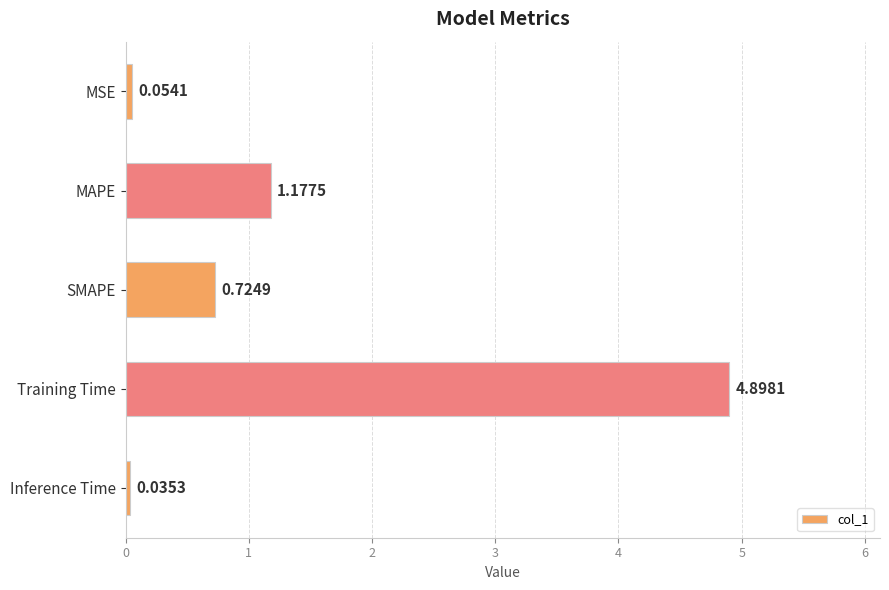

What is the sum of all values?

6.9